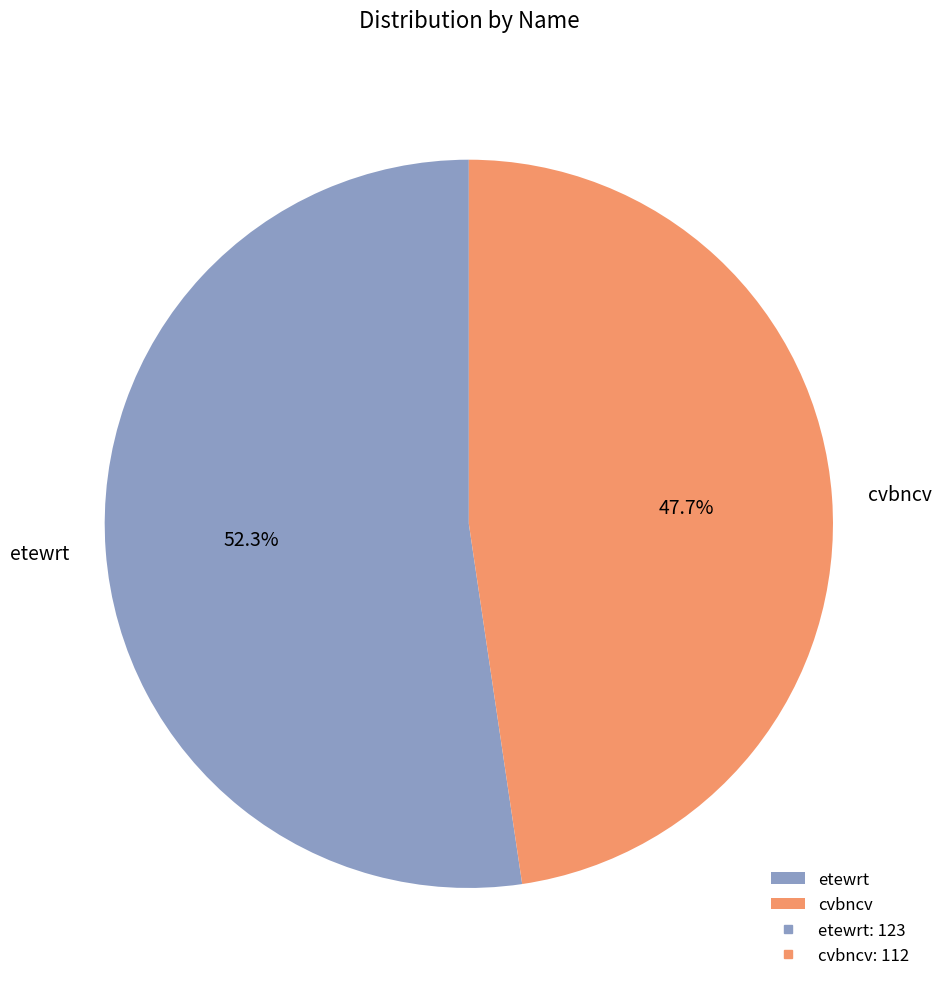

What is the smallest slice in the pie chart?

cvbncv